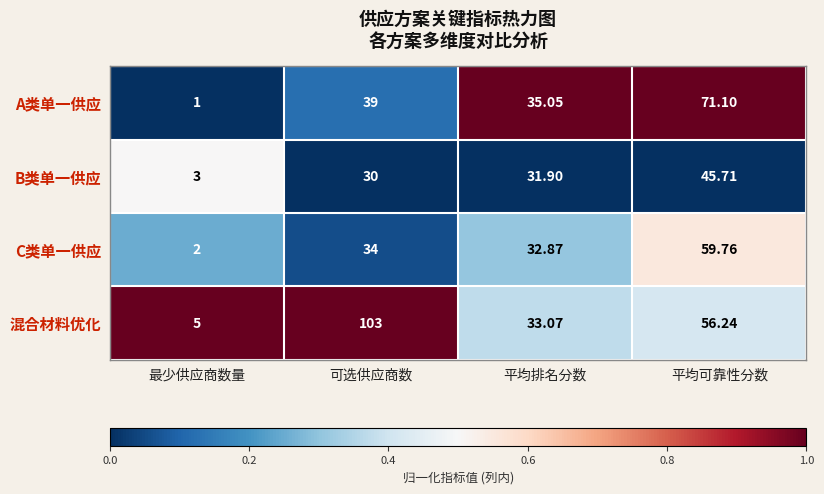

Where is A类单一供应 nearest to the value 36?

平均排名分数